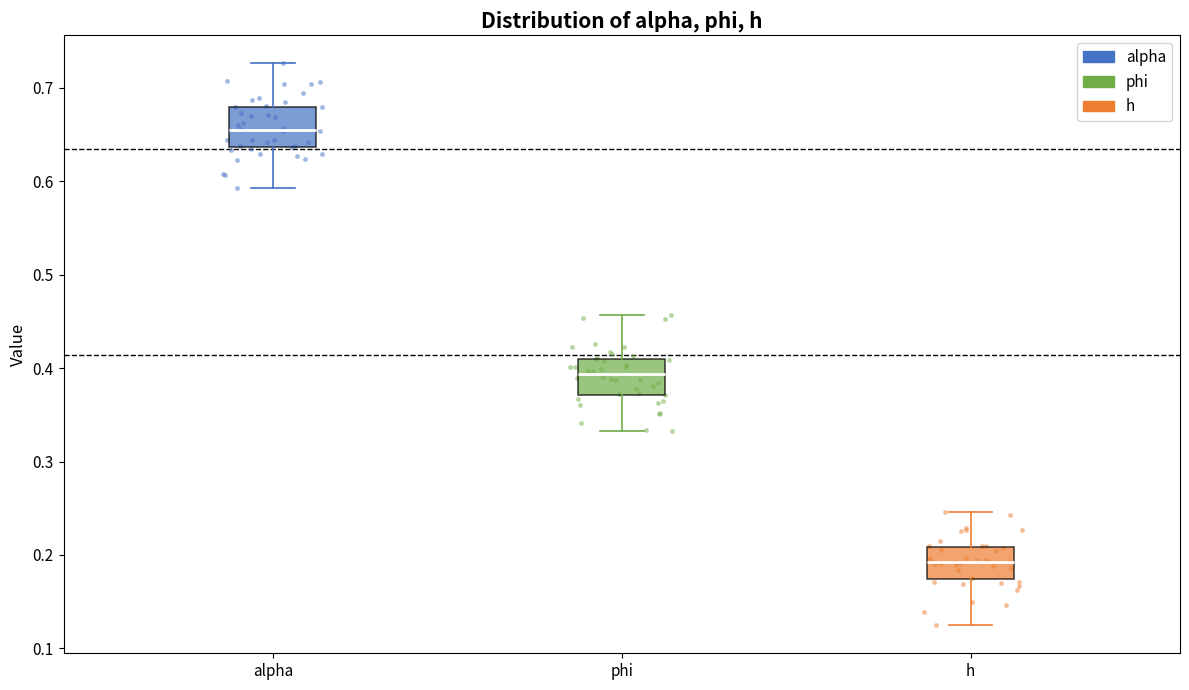

Reading left to right, read every box against the y-axis: the position of its median line, the range the box covers, and the ends of its whiskers. The values are not printed on the chart, so give them approximately, as read against the axis.

alpha: median 0.65, box 0.64 to 0.68, whiskers 0.59 to 0.73
phi: median 0.39, box 0.37 to 0.41, whiskers 0.33 to 0.46
h: median 0.19, box 0.17 to 0.21, whiskers 0.12 to 0.25